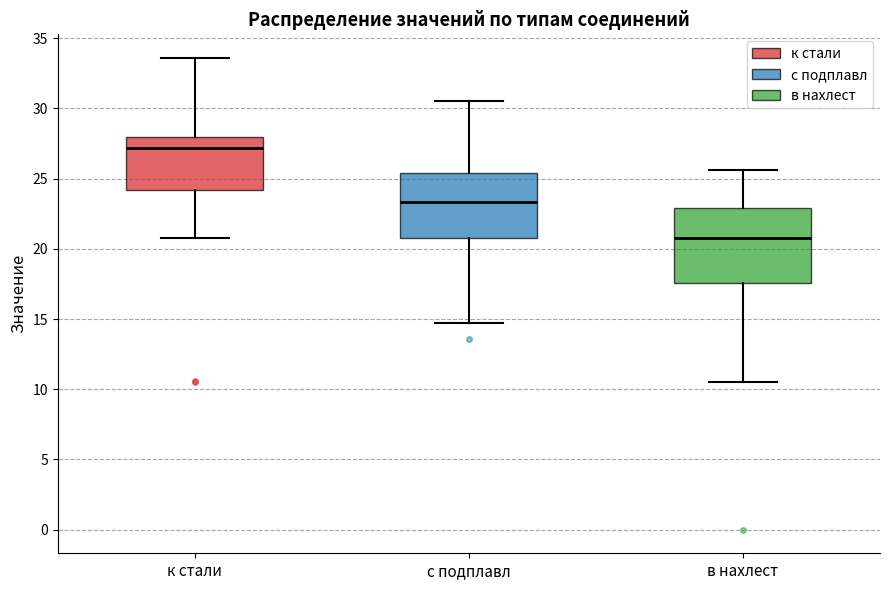

Which box has the highest median line?

к стали